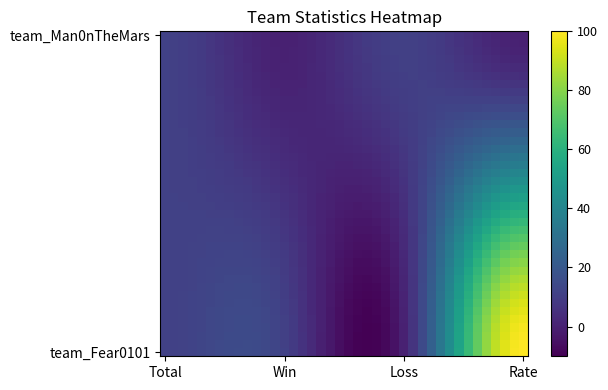

At which category does the chart reach its peak across all series?

Rate